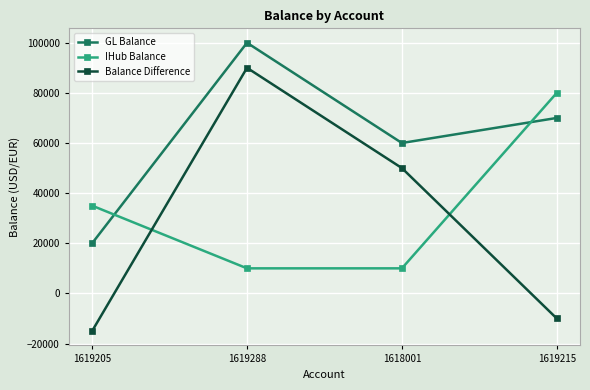

At which label does Balance Difference first exceed 50000?

1619288